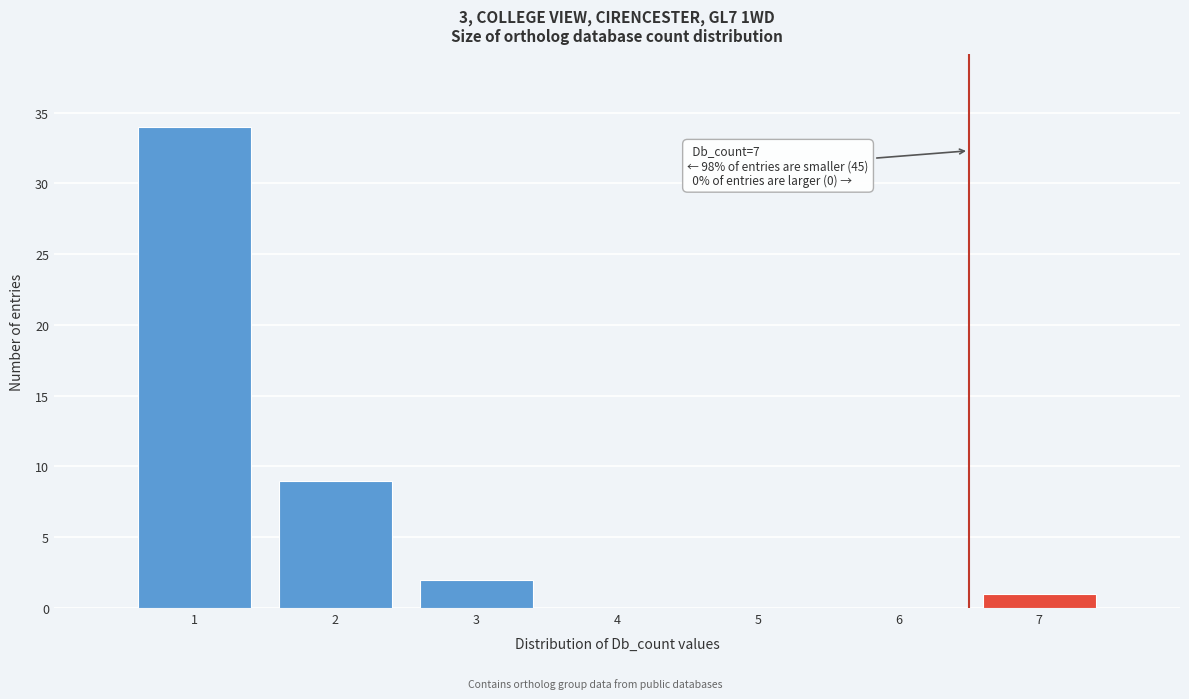

Reading left to right, transcribe all the data shown in this chart.

1=34	2=9	3=2	4=0	5=0	6=0	7=1